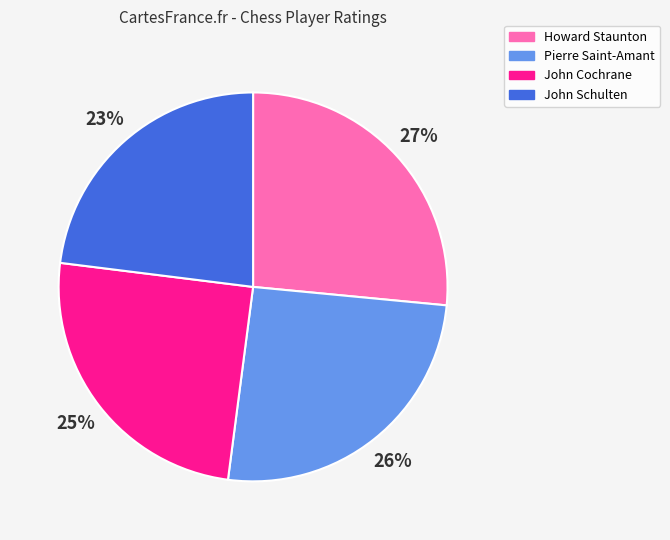

How many segments does this pie chart have?

4